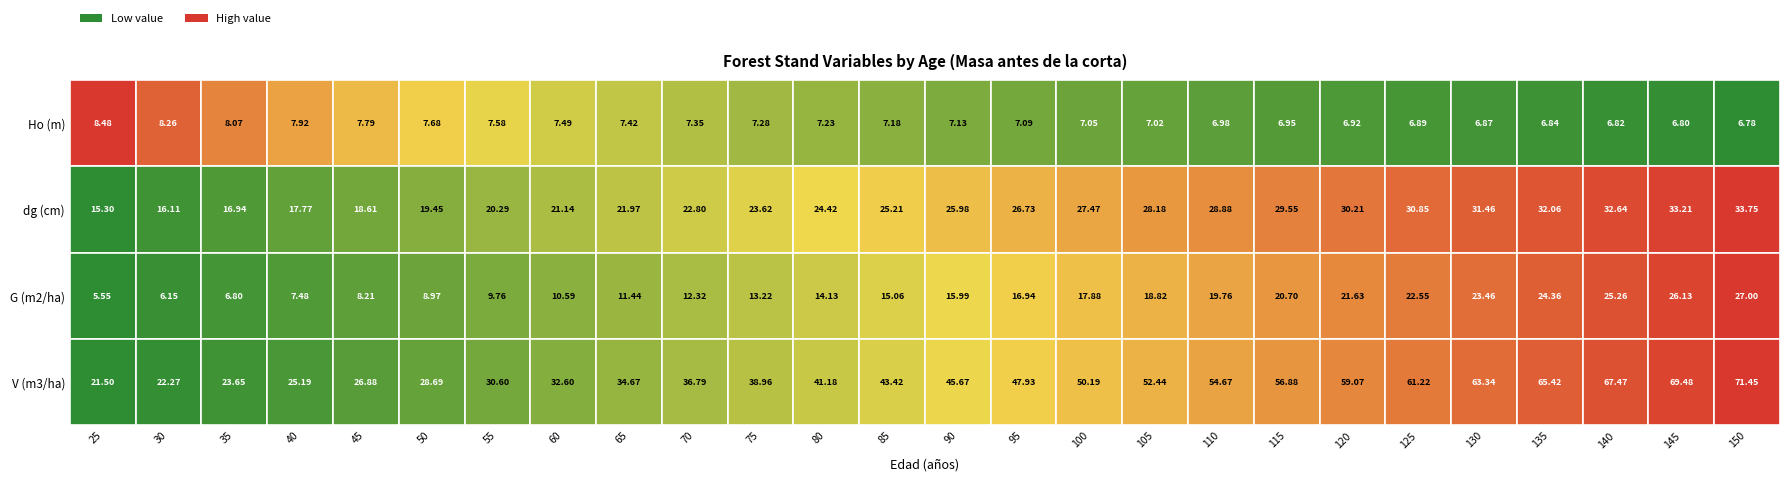

What is the sum of the G (m2/ha) values at 55 and 145?

35.9